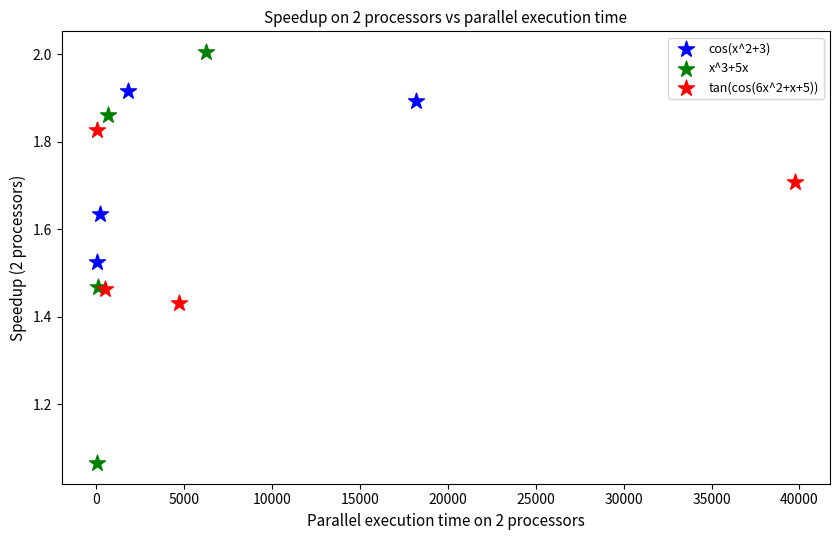

Which series reaches the minimum Y coordinate?

x^3+5x